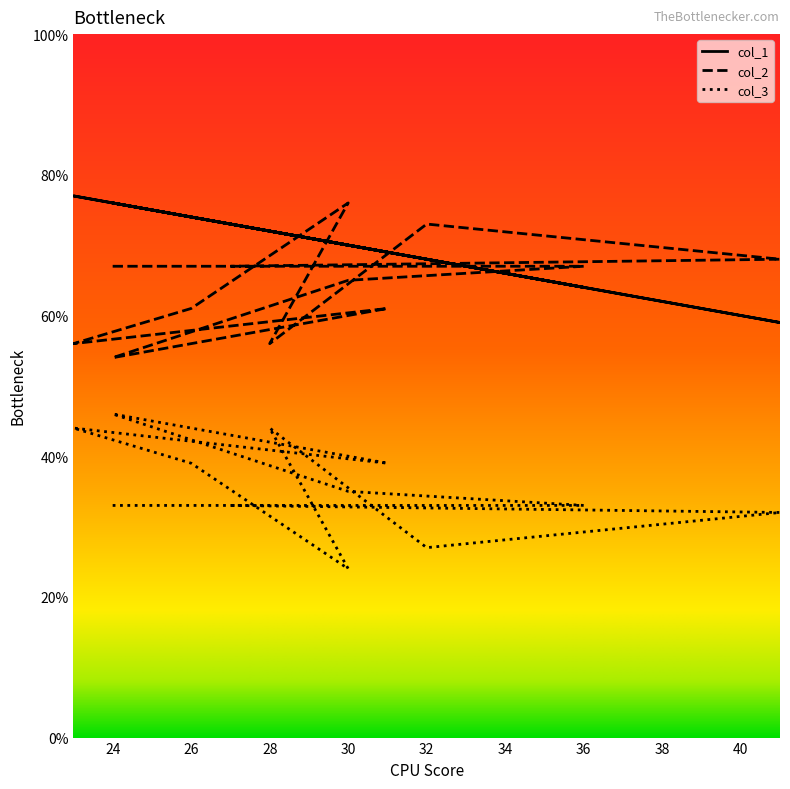

Is it true that col_1 equals 69 at 31?

True